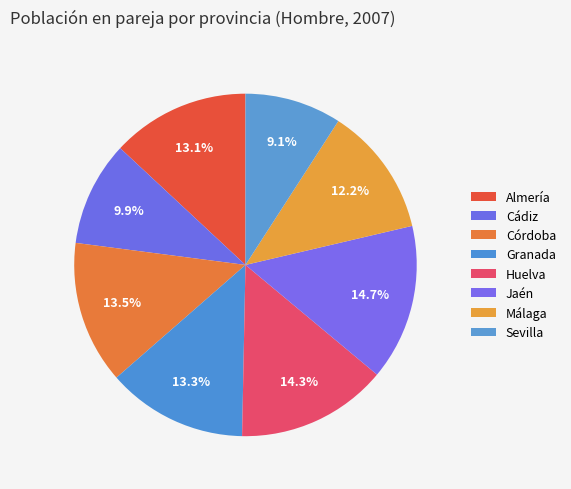

Rank the categories by value from highest to lowest.

Jaén, Huelva, Córdoba, Granada, Almería, Málaga, Cádiz, Sevilla